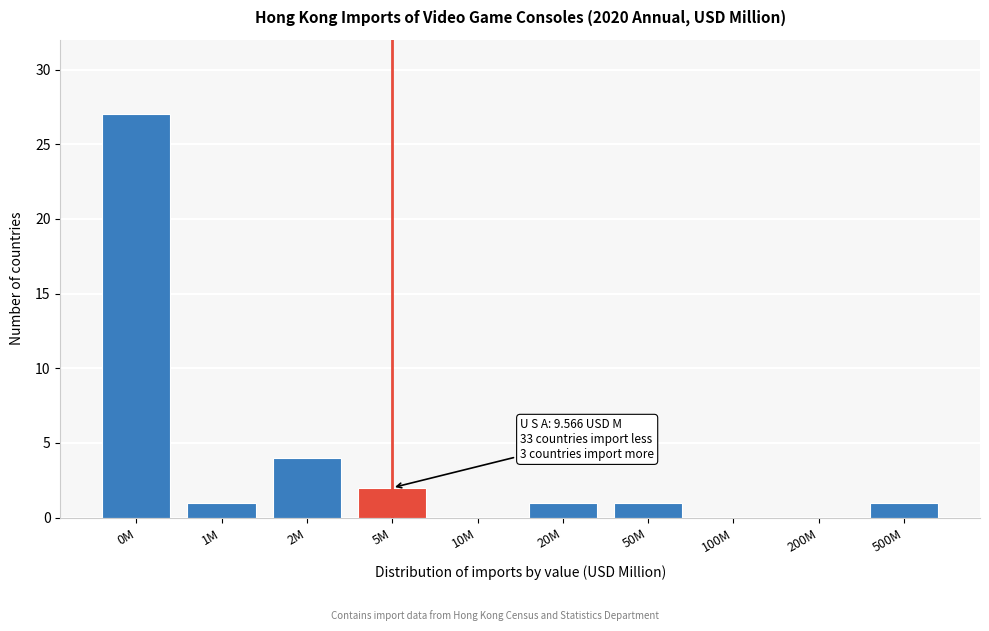

Reading left to right, transcribe all the data shown in this chart.

0M=27	1M=1	2M=4	5M=2	10M=0	20M=1	50M=1	100M=0	200M=0	500M=1